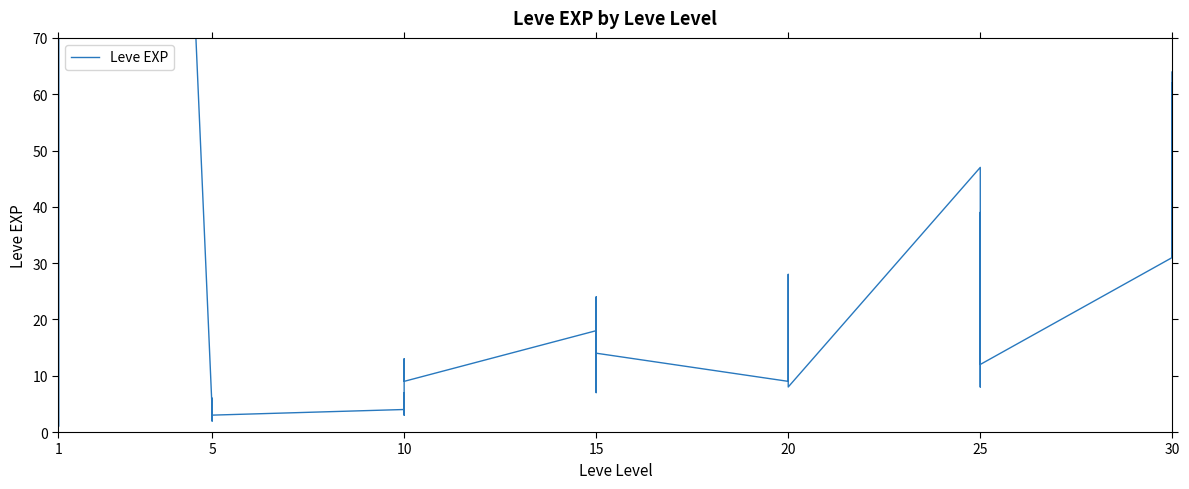

The value at 10 is 1. True or false?

False